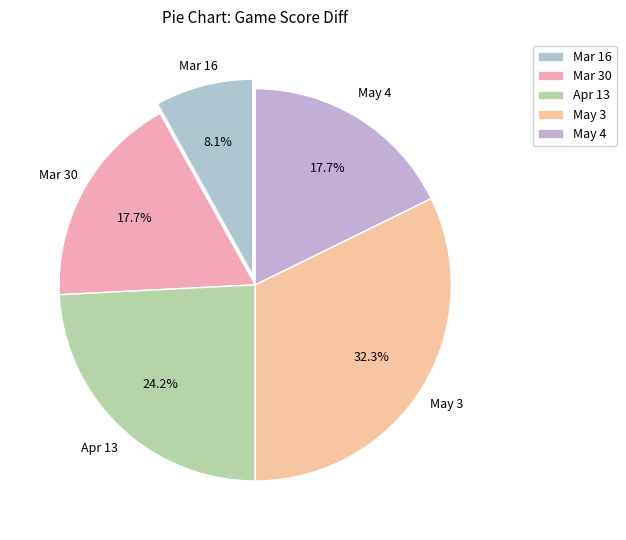

Count the number of slices in the pie.

5